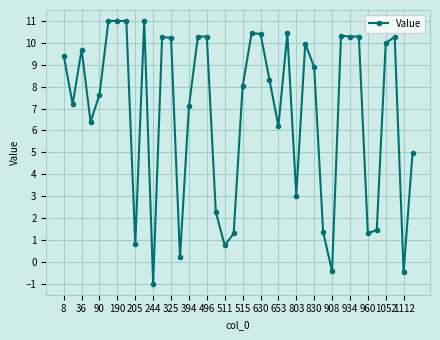

How many values are below zero?

3